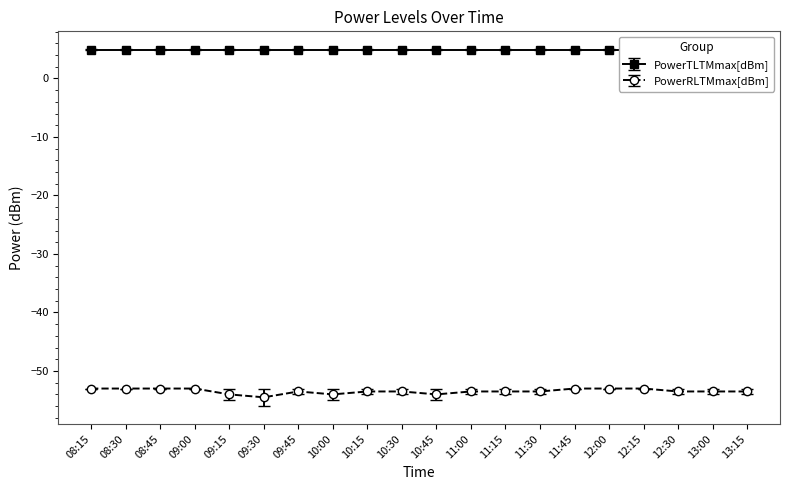

Is it true that PowerRLTMmax[dBm] equals -73.5 at 12:00?

False